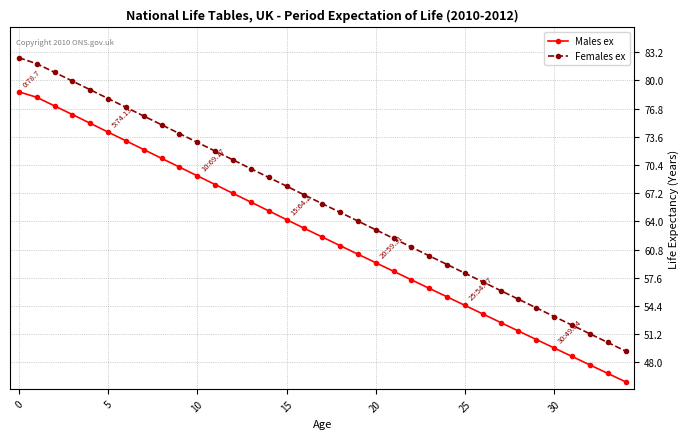

What is the sum of all Females ex values?

2311.4